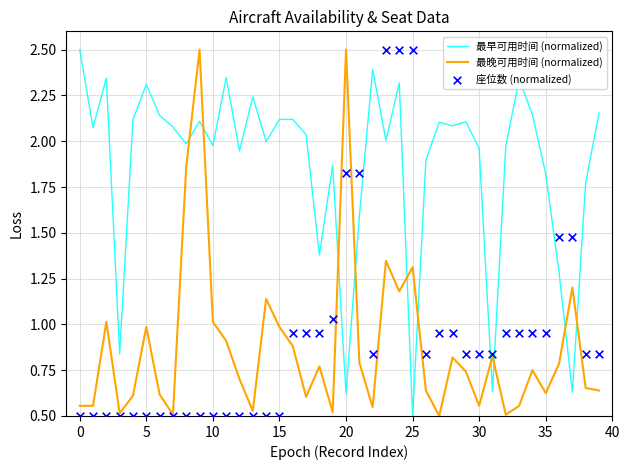

What are all the series names shown in the legend?

最早可用时间 (normalized), 最晚可用时间 (normalized), 座位数 (normalized)